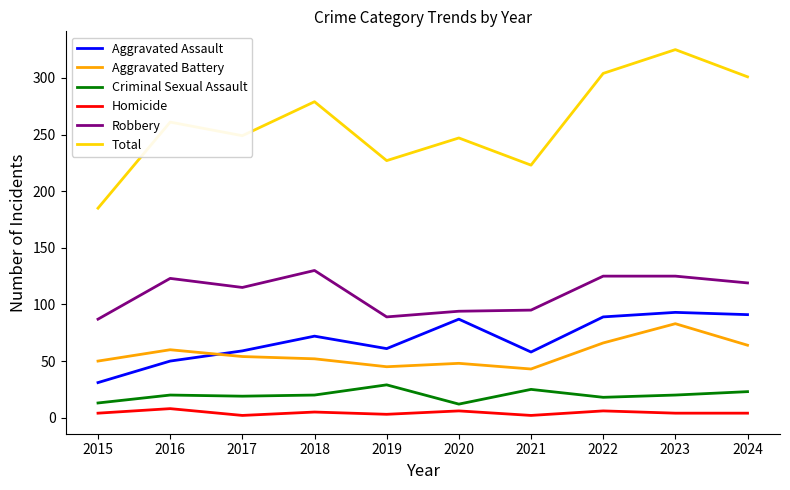

Is it true that Aggravated Assault equals 50 at 2016?

True